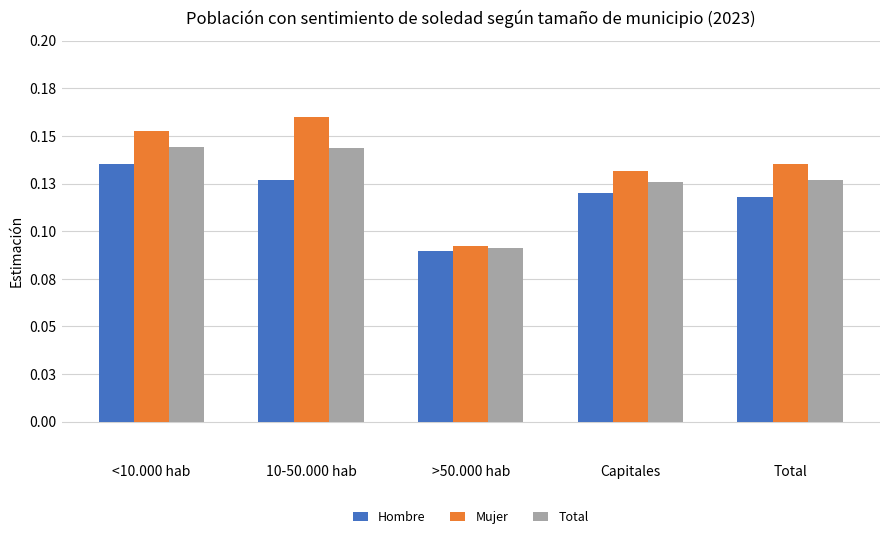

Between >50.000 hab and Total, which series saw the biggest shift?

Mujer